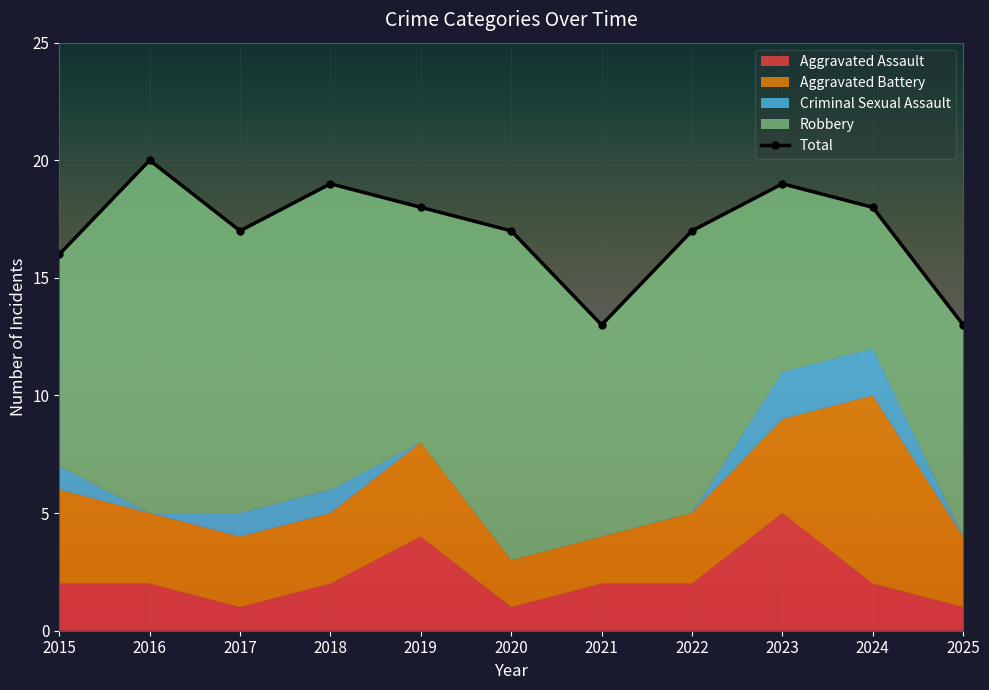

Where does the data first go above 17?

2016